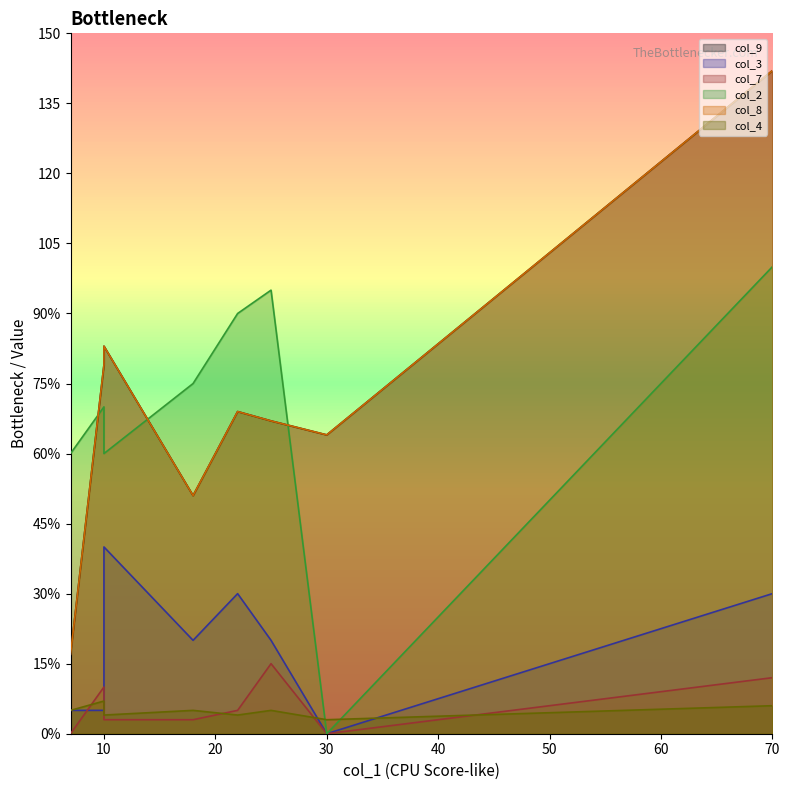

Where is col_3 nearest to the value 20?

18